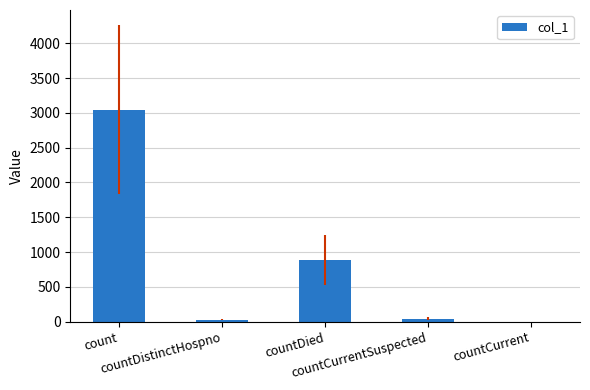

What is the sum of all values?

4005